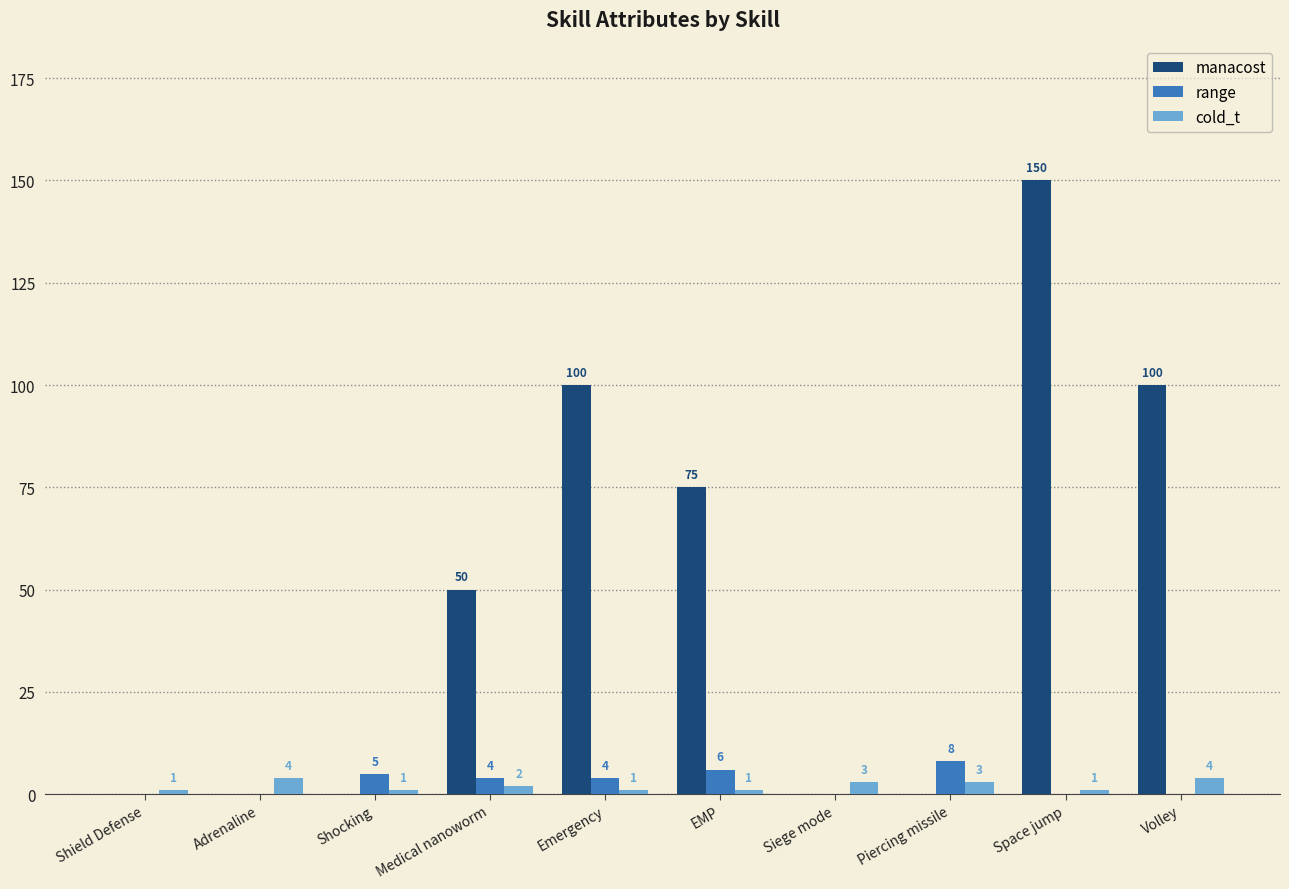

What are all the series names shown in the legend?

manacost, range, cold_t